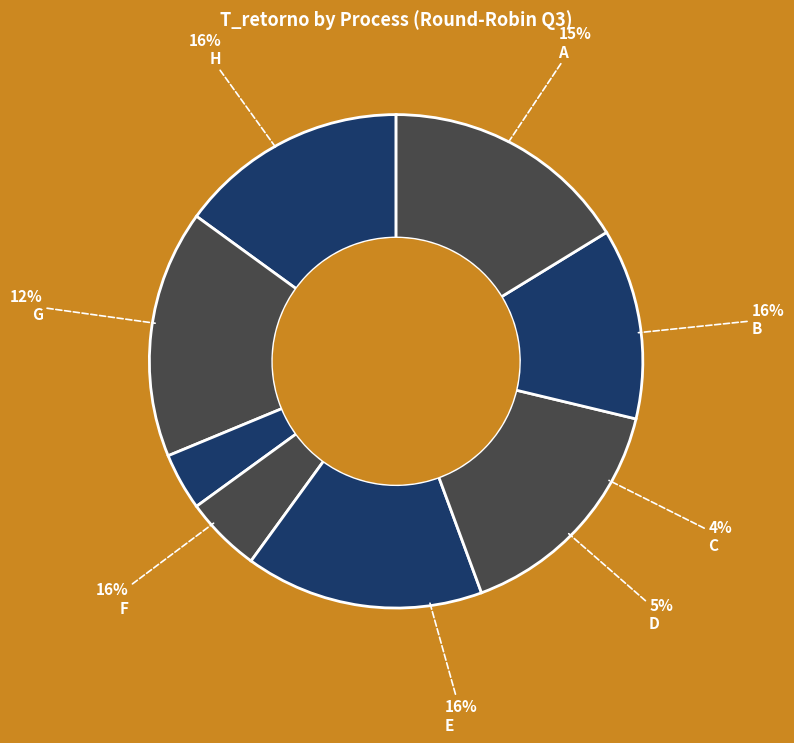

What percentage is the D slice, to the nearest percent?

5%